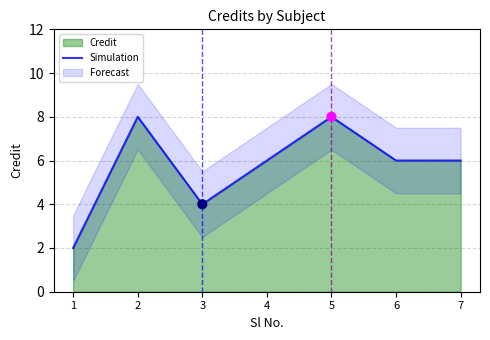

What is the change in value from 1 to 7?

+4